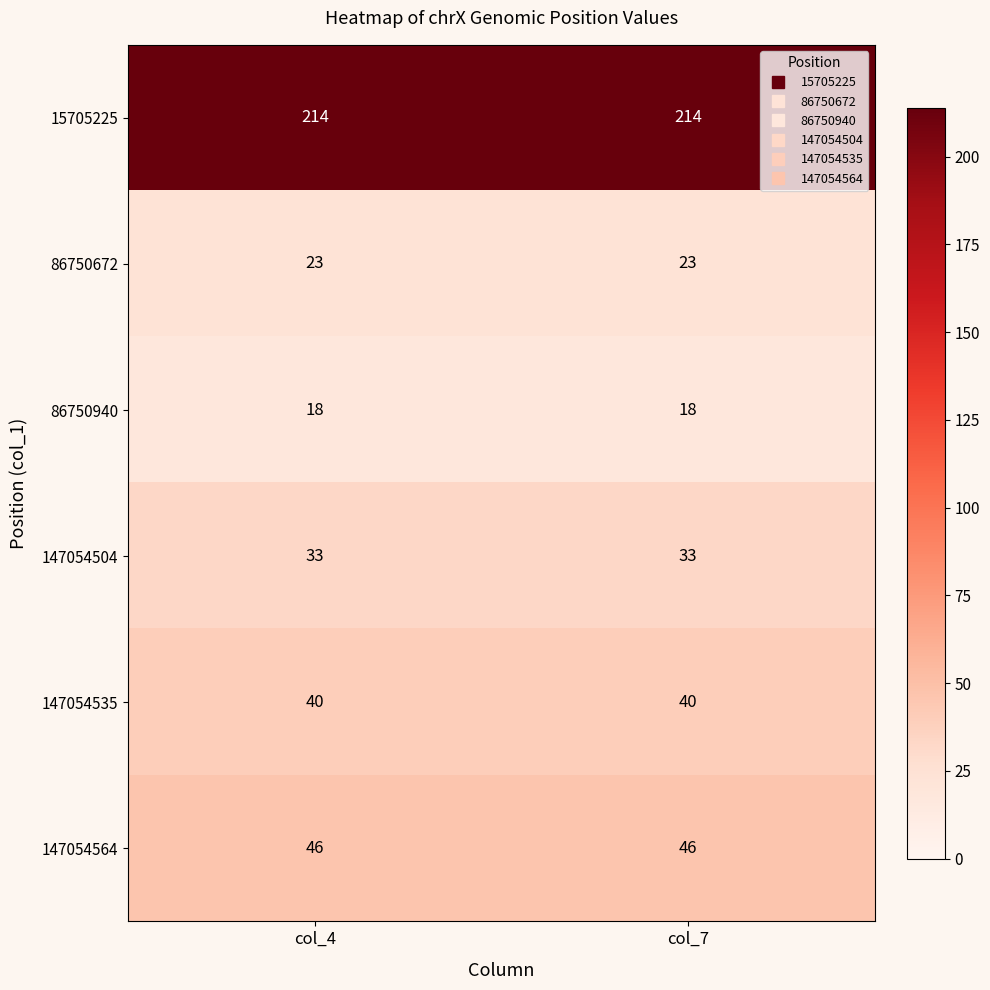

Is it true that 86750940 equals 18 at col_4?

True